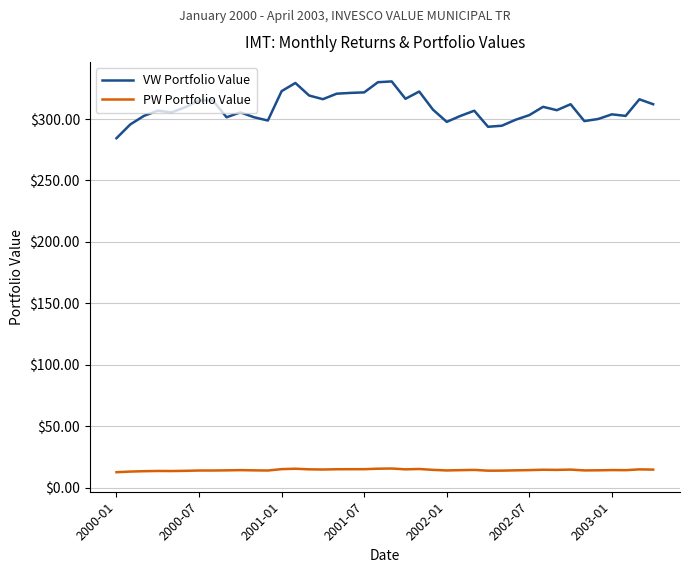

True or false: PW Portfolio Value and VW Portfolio Value intersect in this chart.

False